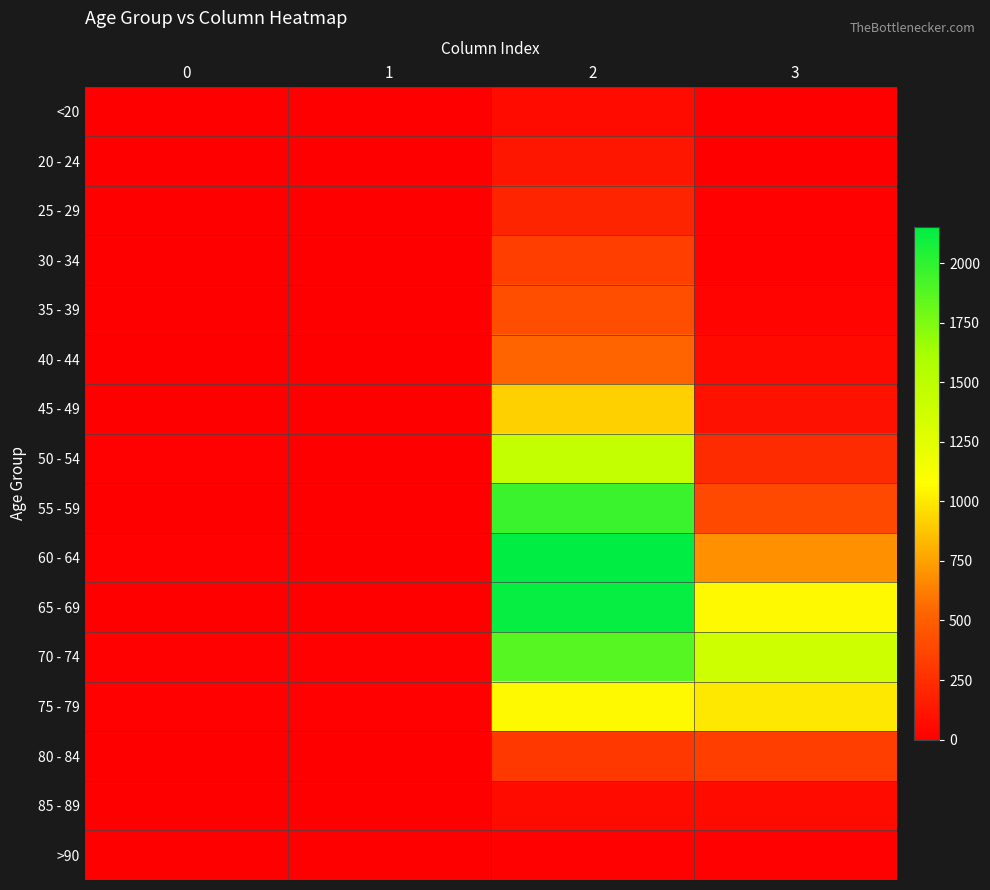

At which category is the sum across all series the highest?

2